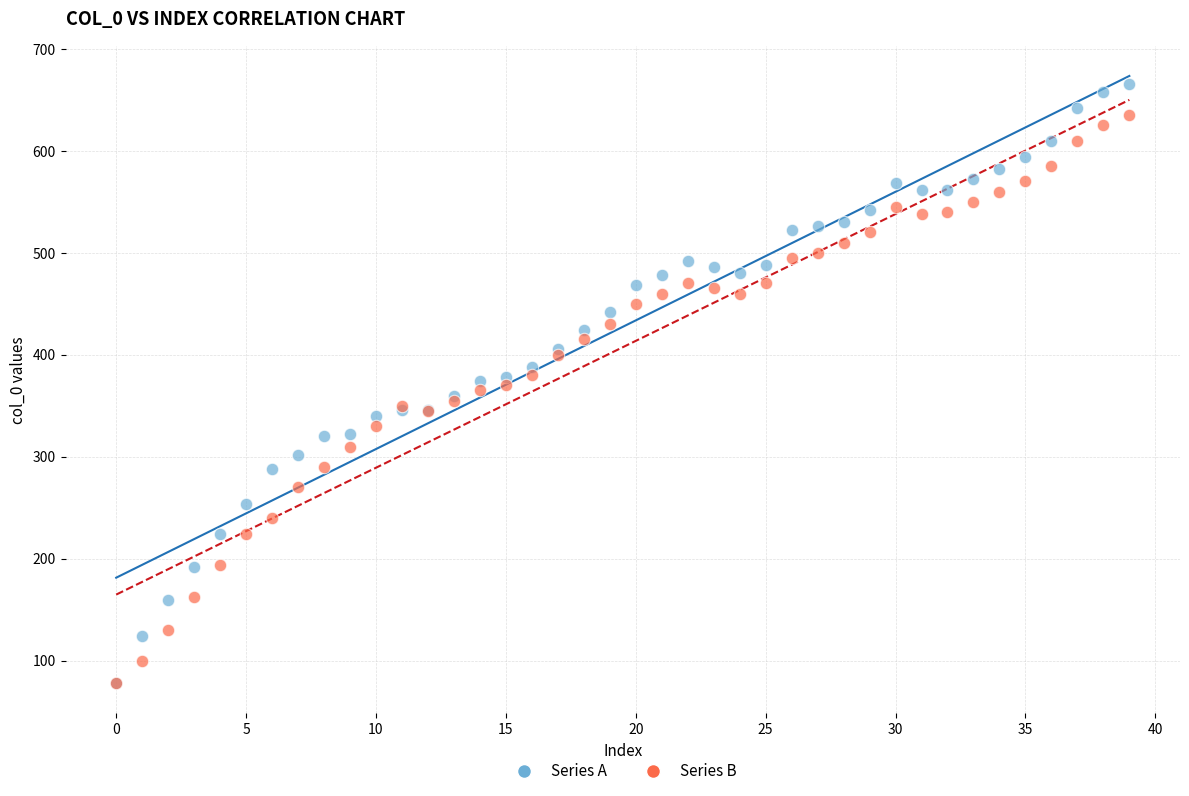

What are all the series names shown in the legend?

Series A, Series B